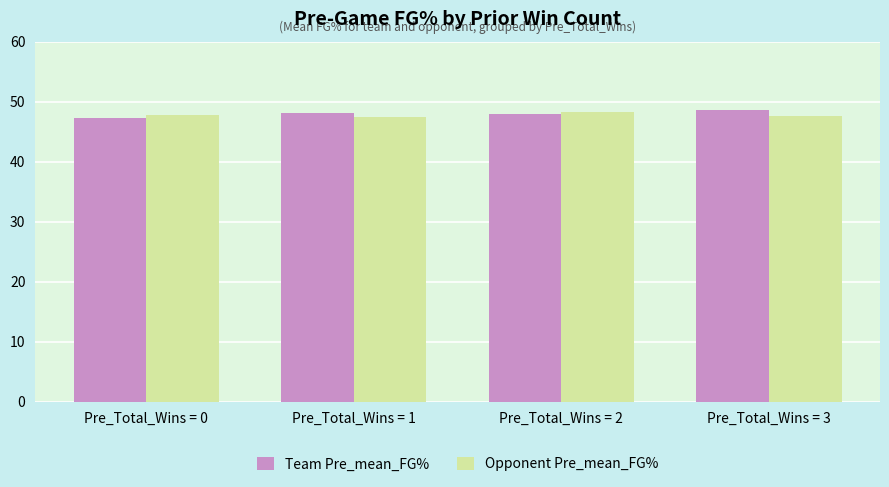

What is the value of the Team Pre_mean_FG% bar at the 3rd from the left?

48.0